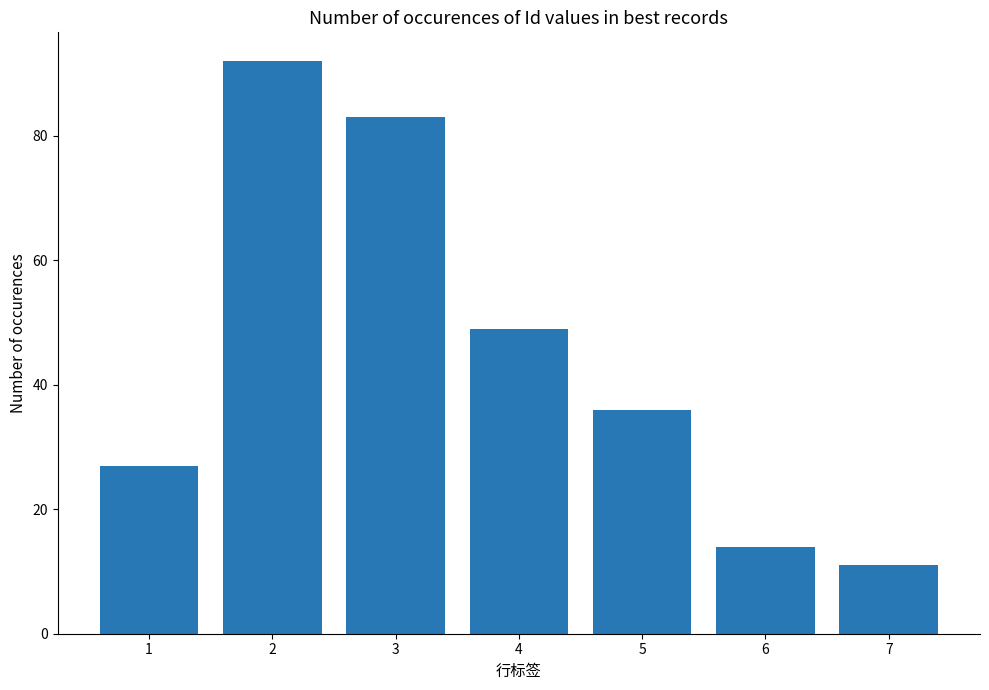

How many values are below 36?

3